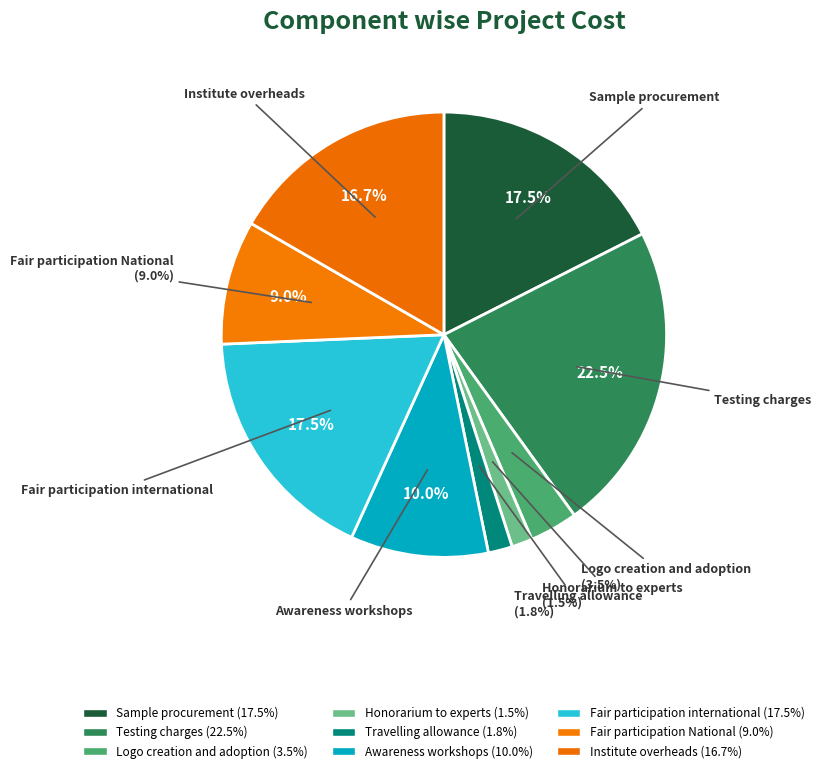

What percentage is the Sample procurement slice, to the nearest percent?

18%